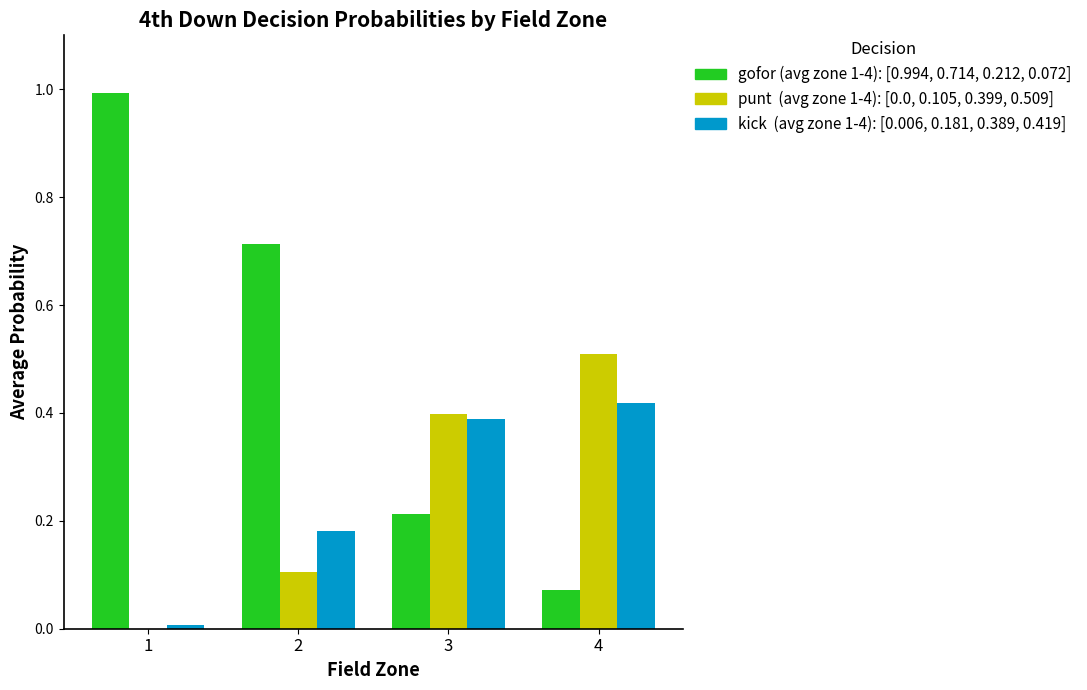

What is the total value across all series at 4?

1.0